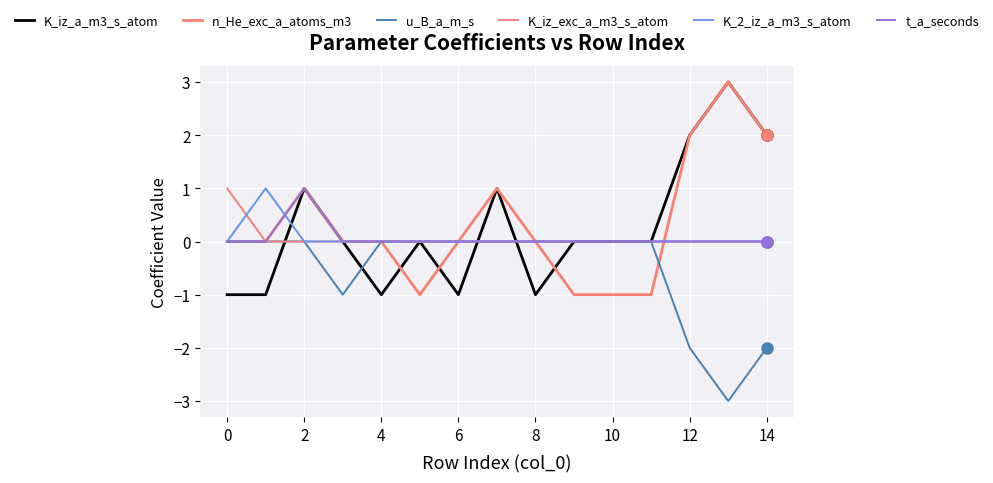

How many lines are shown in the chart?

6